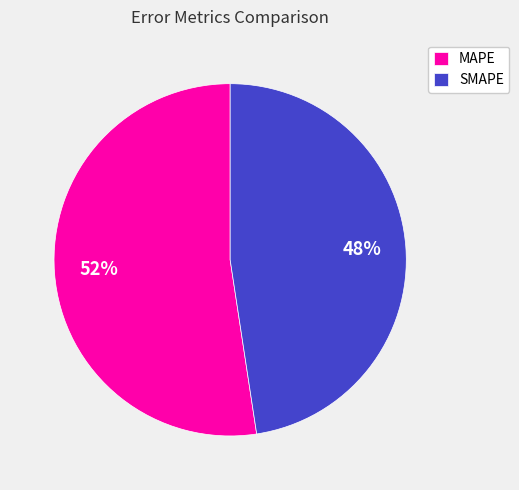

Rank the categories by value from lowest to highest.

SMAPE, MAPE